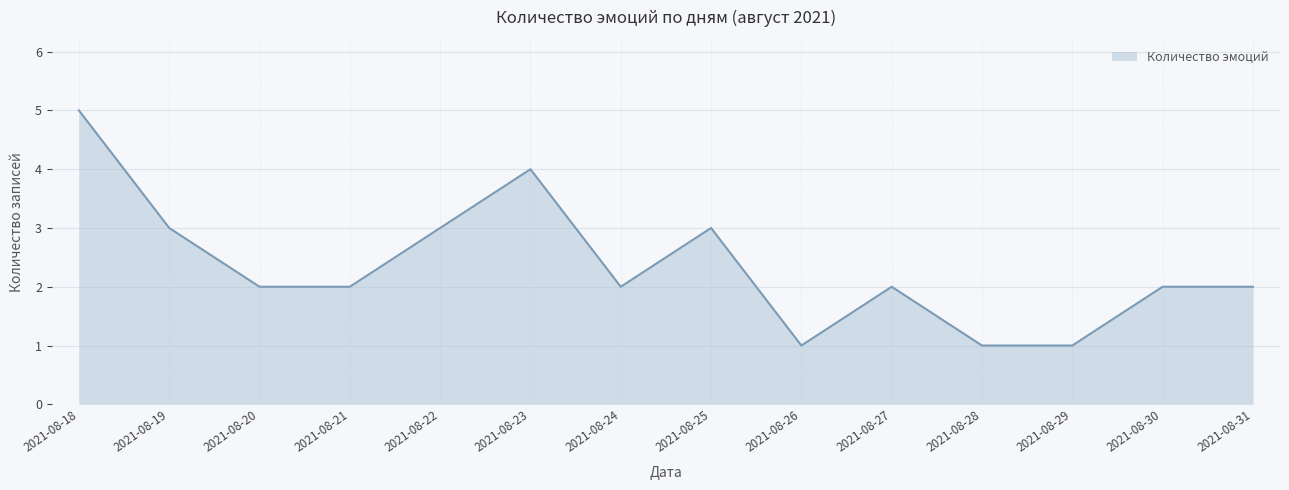

Read the value at 2021-08-26.

1